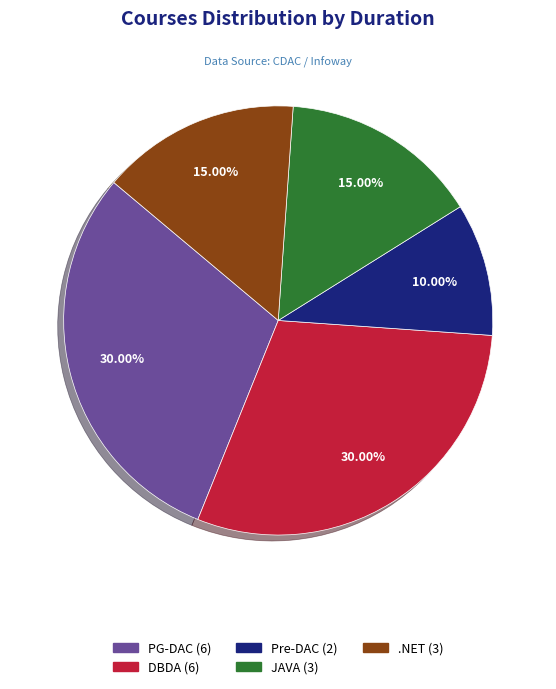

How many slices are in this pie chart?

5